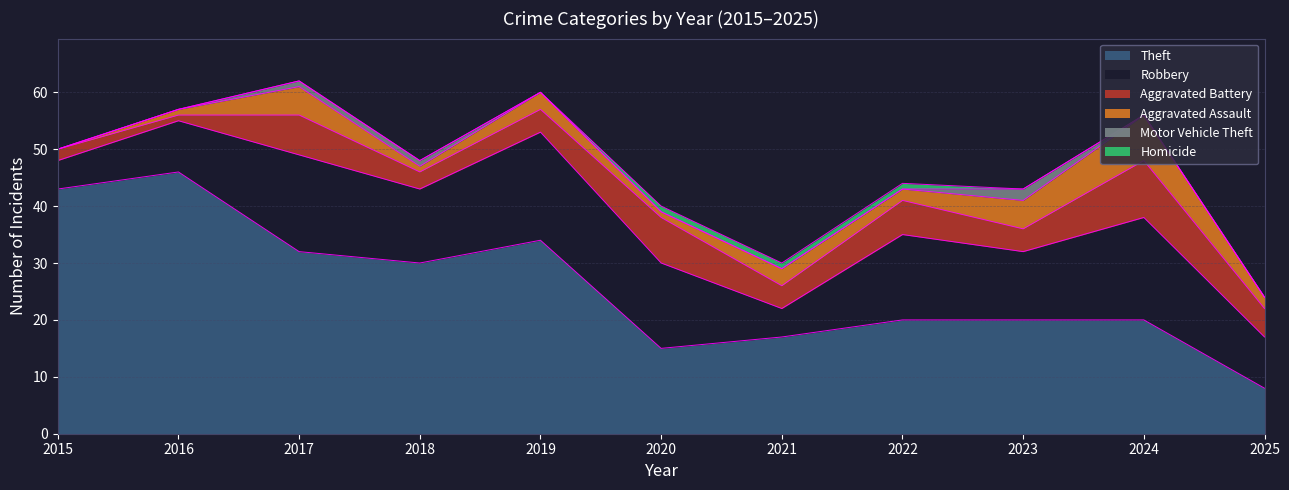

What are all the series names shown in the legend?

Theft, Robbery, Aggravated Battery, Aggravated Assault, Motor Vehicle Theft, Homicide